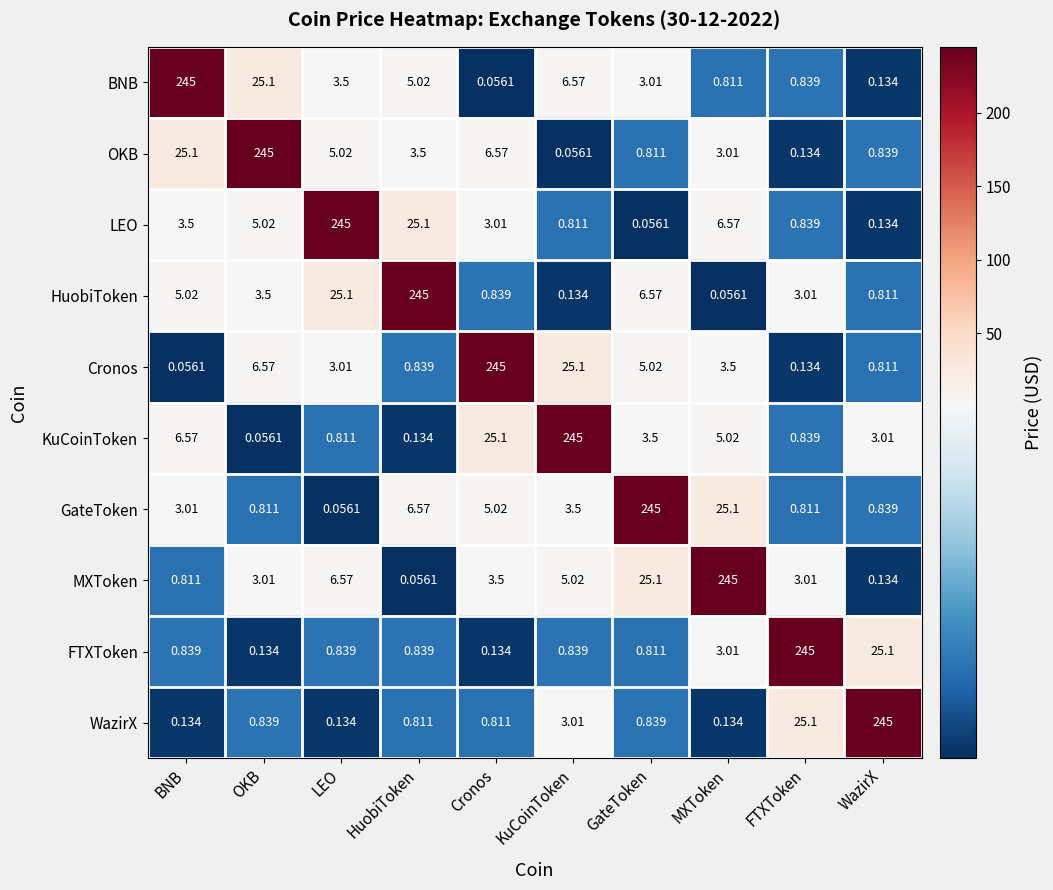

At which category is the sum across all series the highest?

MXToken